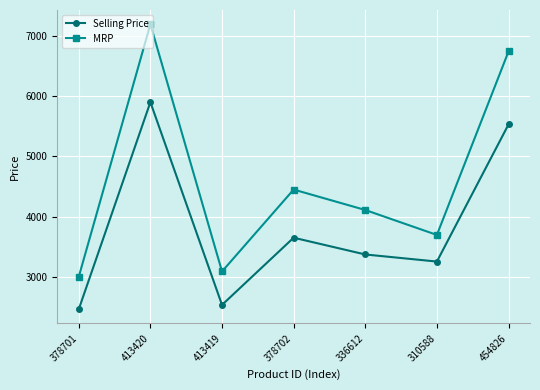

Which series has the largest total across all categories?

MRP